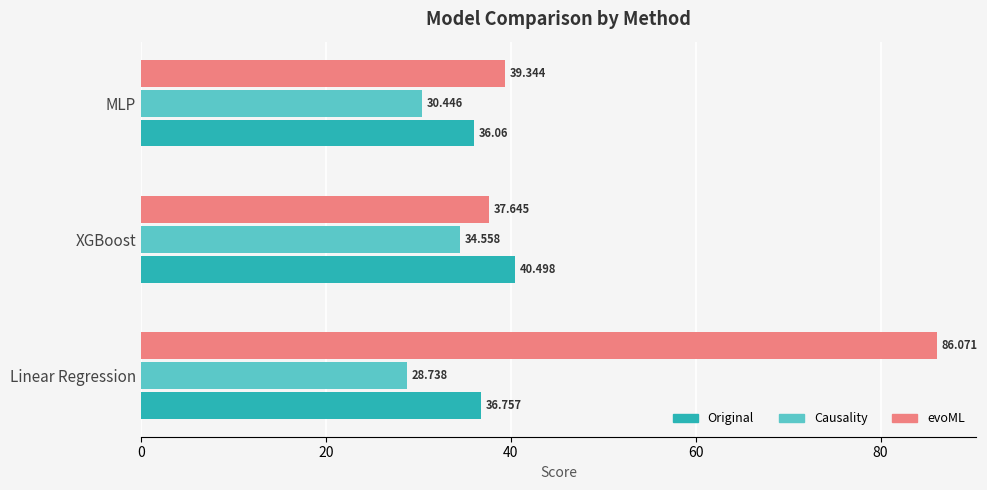

Rank the series by their average value, from lowest to highest.

Causality, Original, evoML